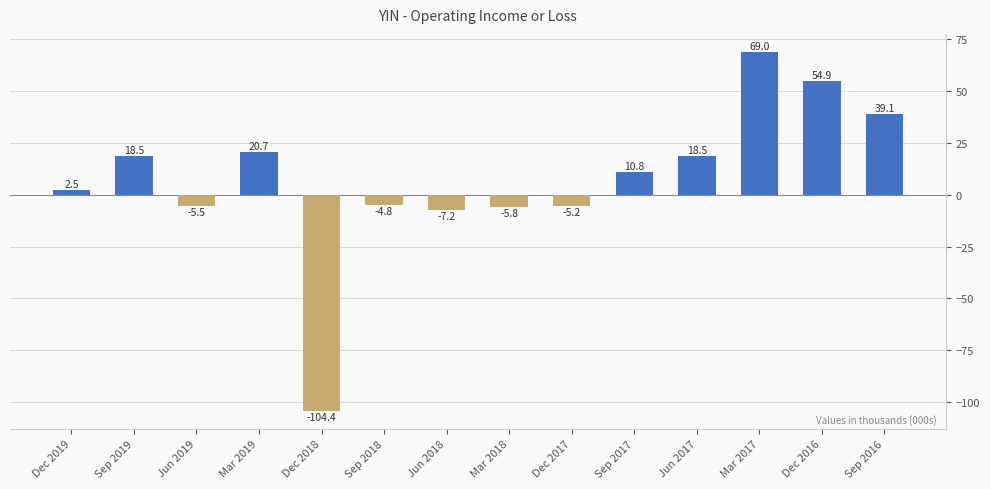

What is the label of the 7th bar from the left?

Jun 2018